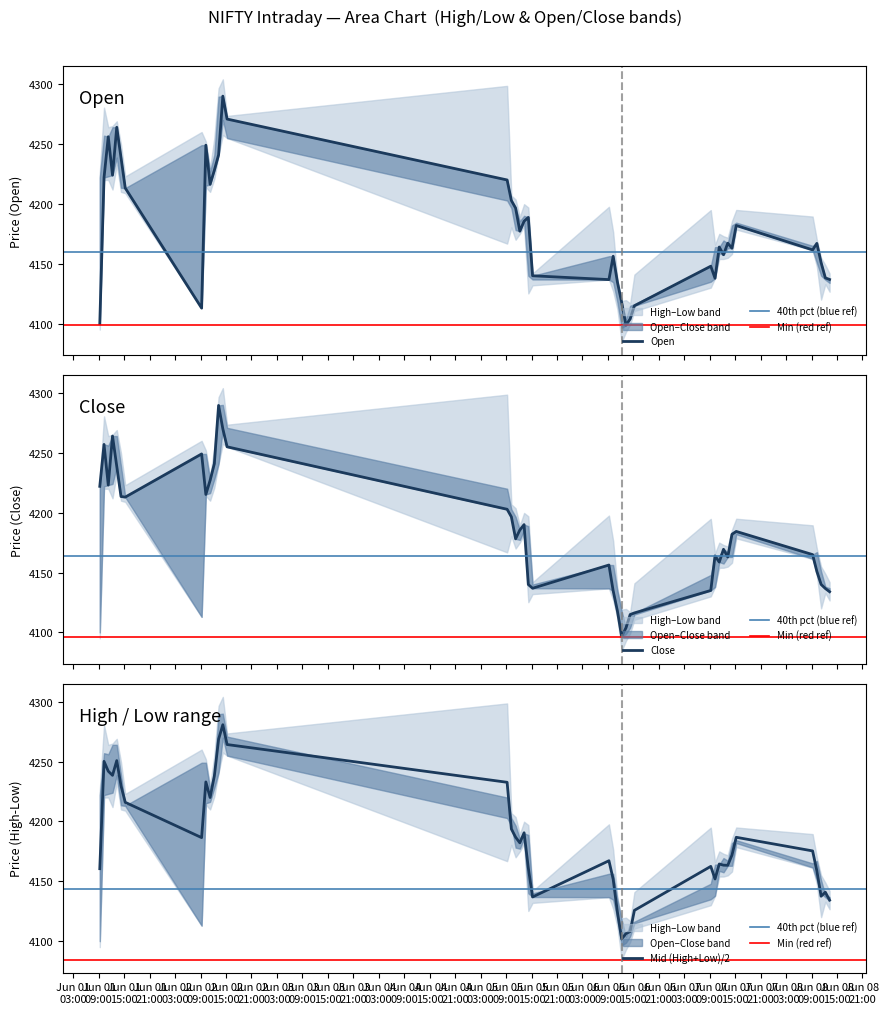

What is the maximum value for Mid (High+Low)/2?

4280.8